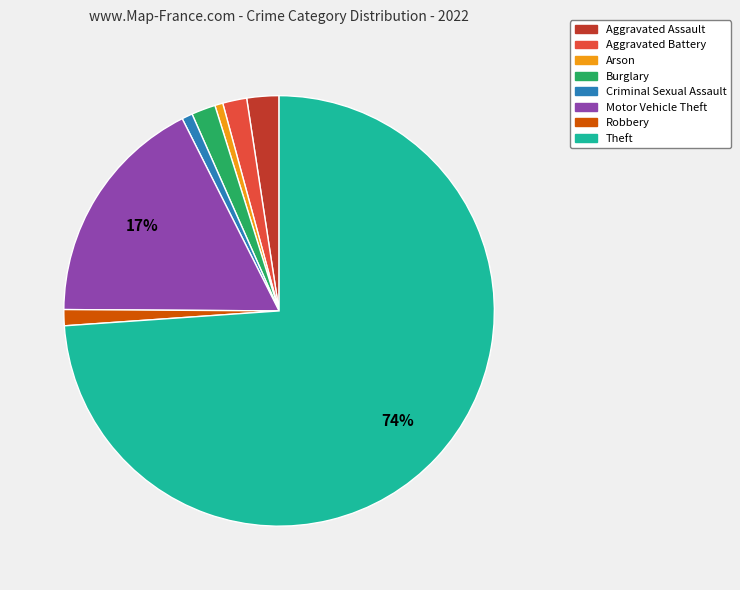

Between Theft and Motor Vehicle Theft, which is larger?

Theft